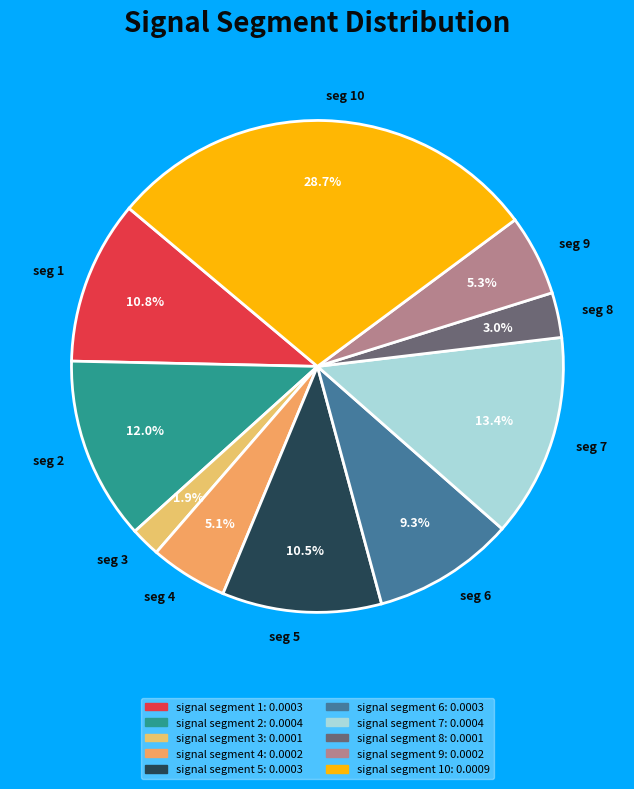

Count the number of slices in the pie.

10